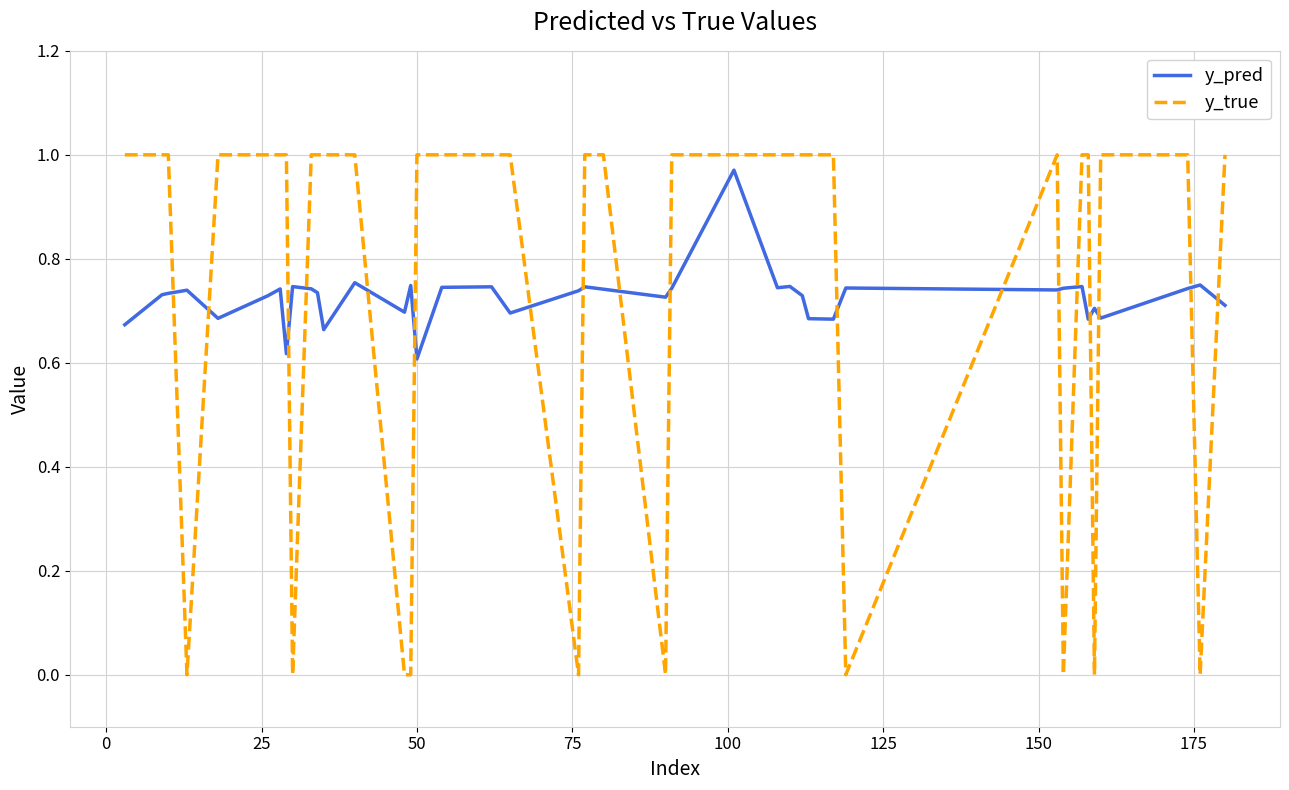

Which series has the largest range (max minus min)?

y_true